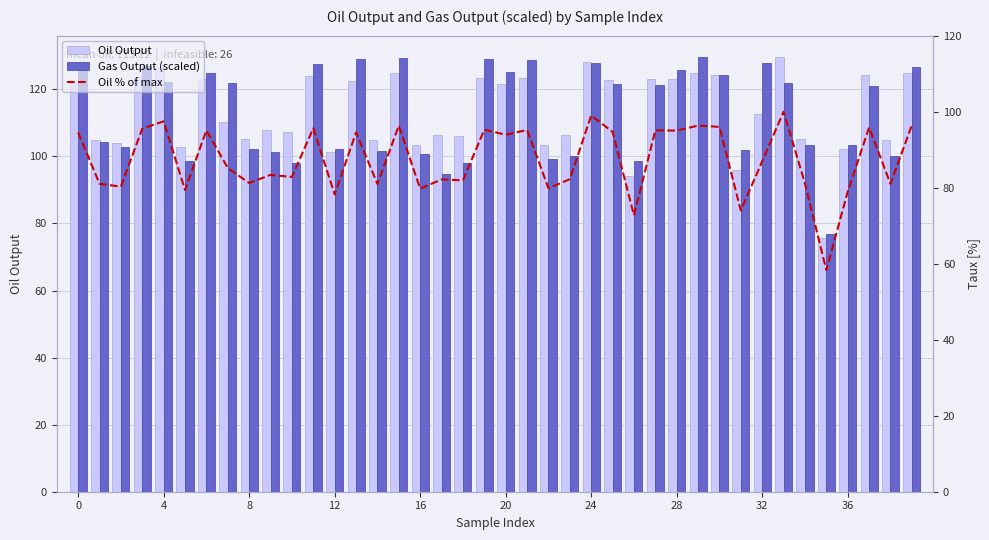

What is the difference between the Oil % of max values at 18 and 33?

18.1